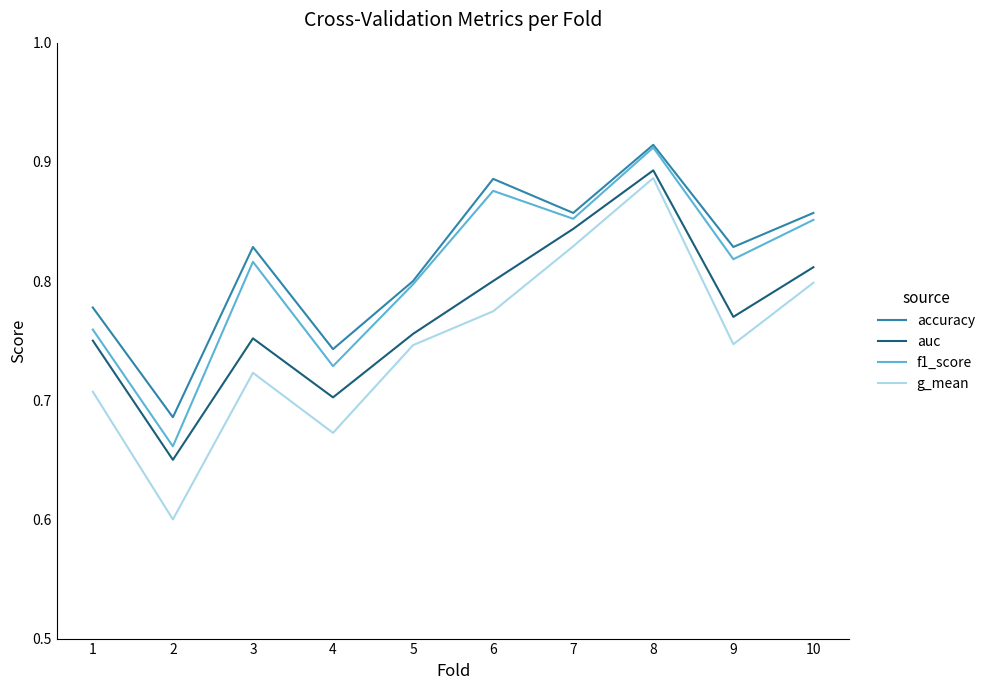

Which series has the largest range (max minus min)?

g_mean